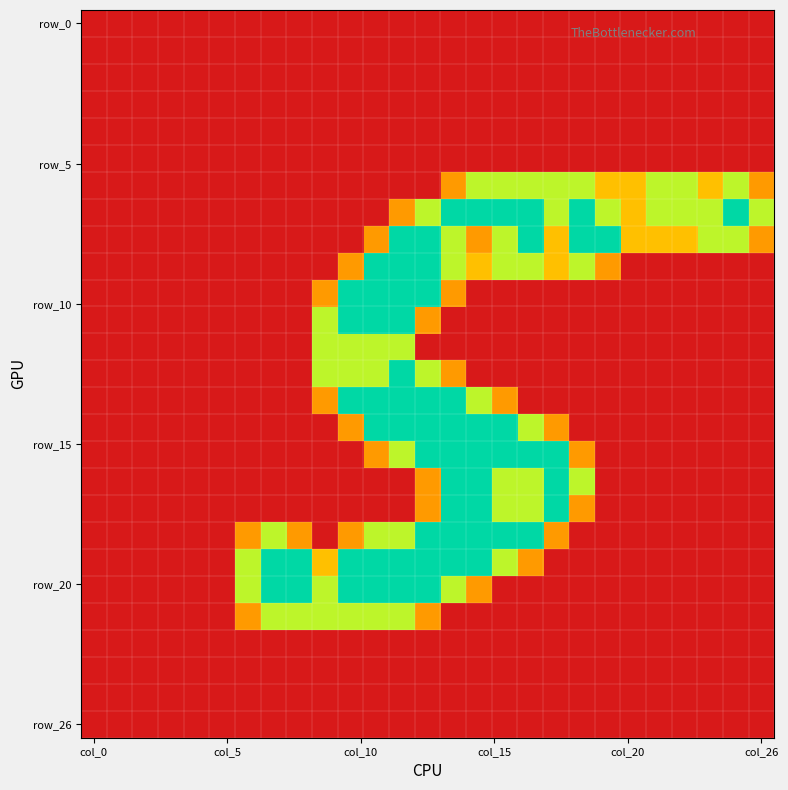

What is the maximum value shown in the chart?

2.0